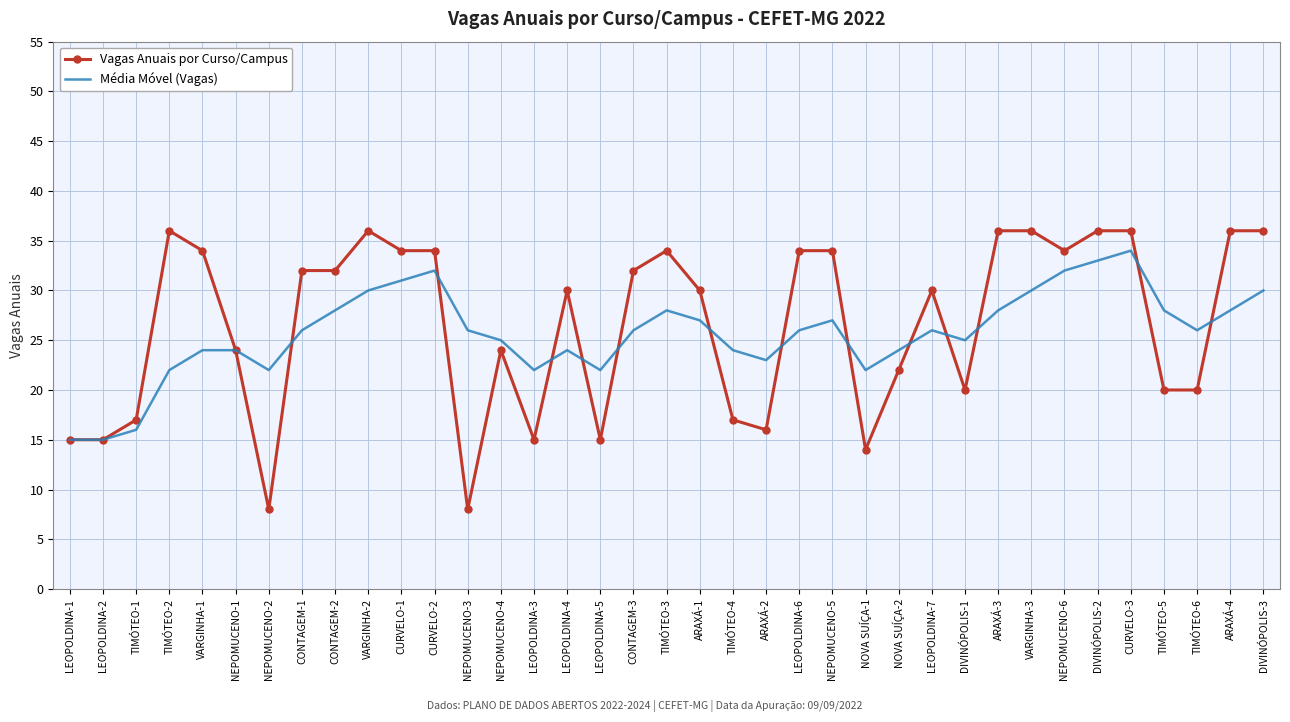

What is the spread (max minus min) of values at TIMÓTEO-2?

14